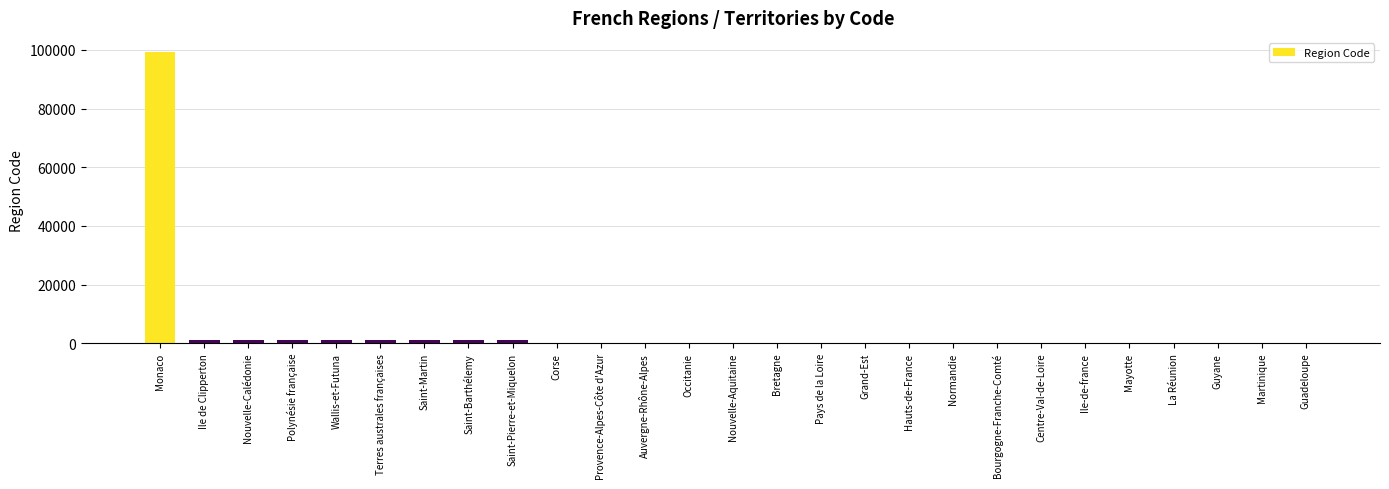

What is the change in value from Ile de Clipperton to Pays de la Loire?

-937